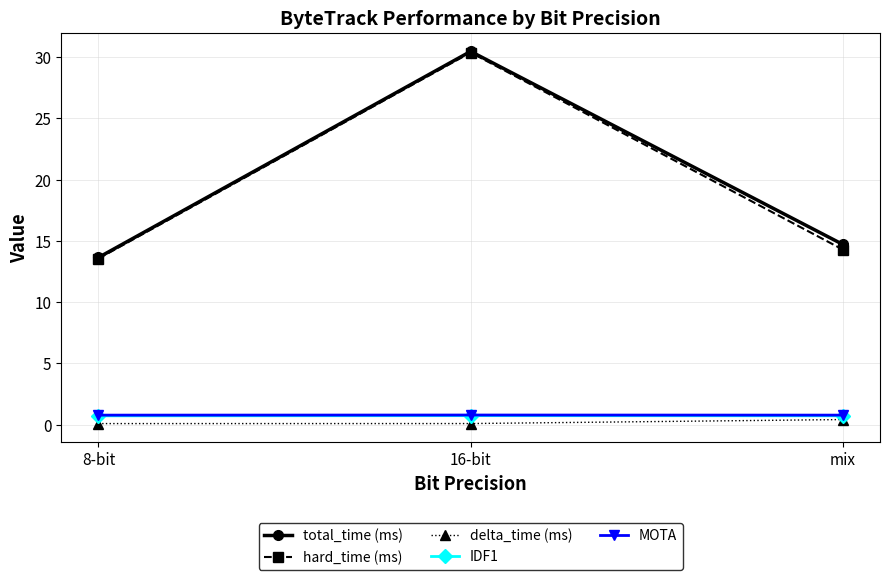

What is the difference between the total_time (ms) values at mix and 8-bit?

1.1